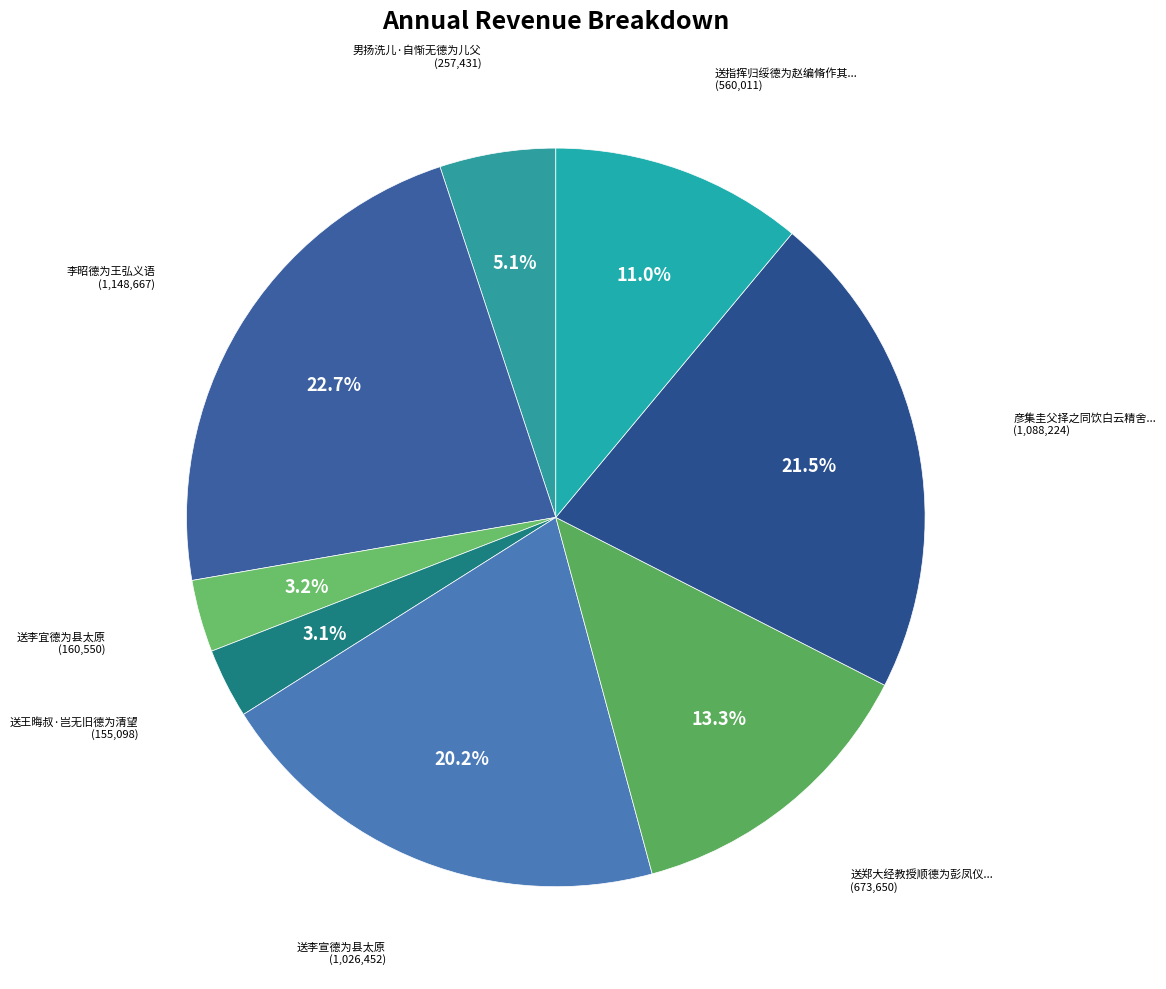

Count the number of slices in the pie.

8